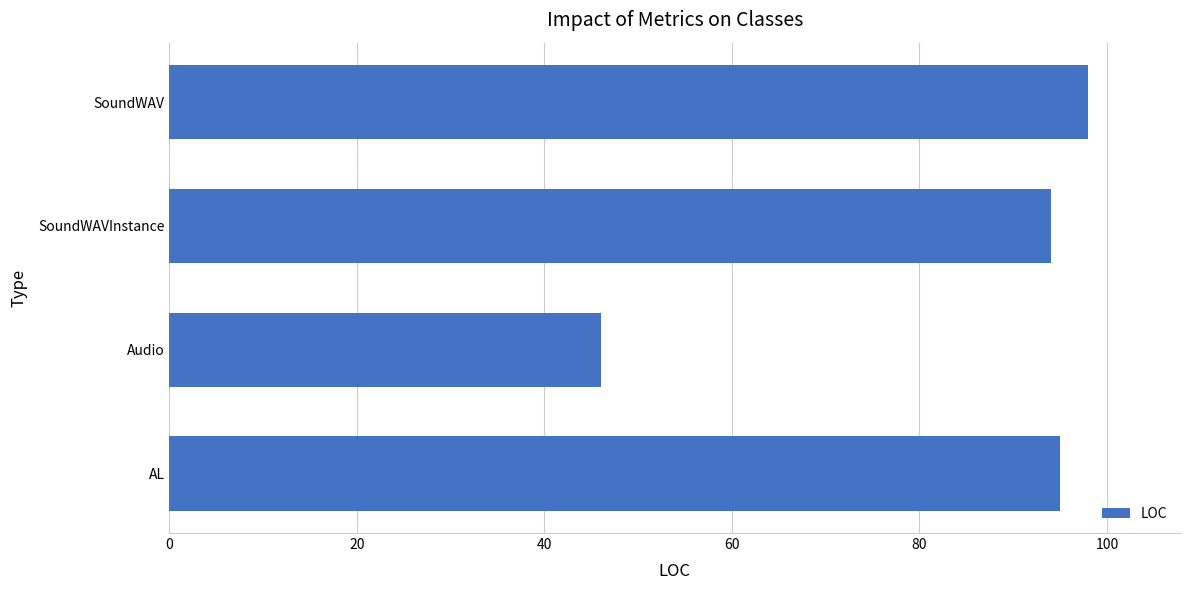

The chart shows a value of 94 at SoundWAVInstance. True or false?

True